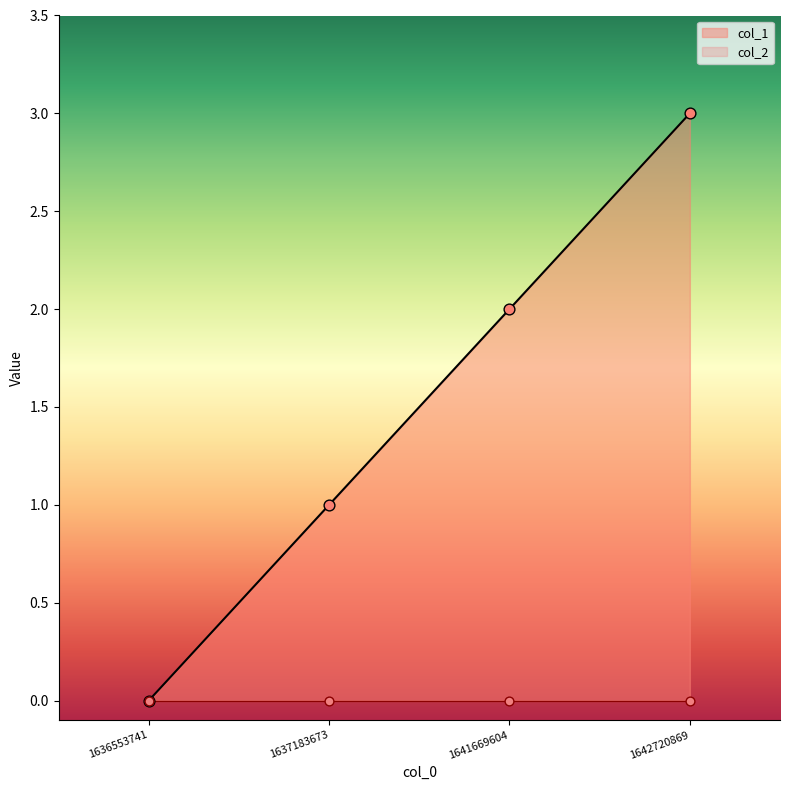

What is the change in value from 1636553741 to 1637183673?

+1